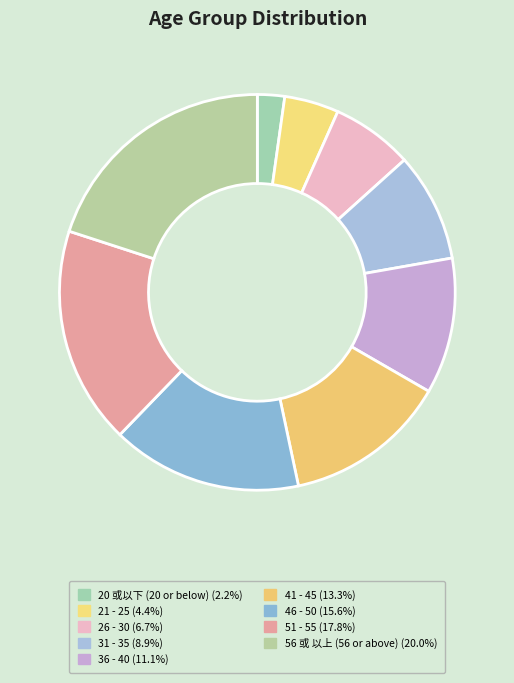

How many segments does this pie chart have?

9